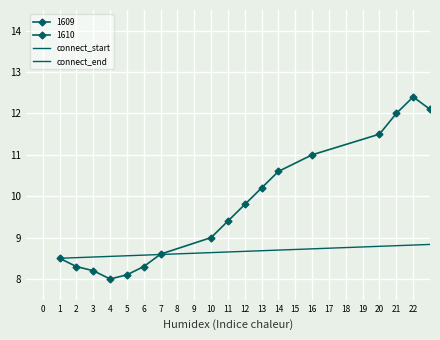

What is the total value across all series at 1?

19.4